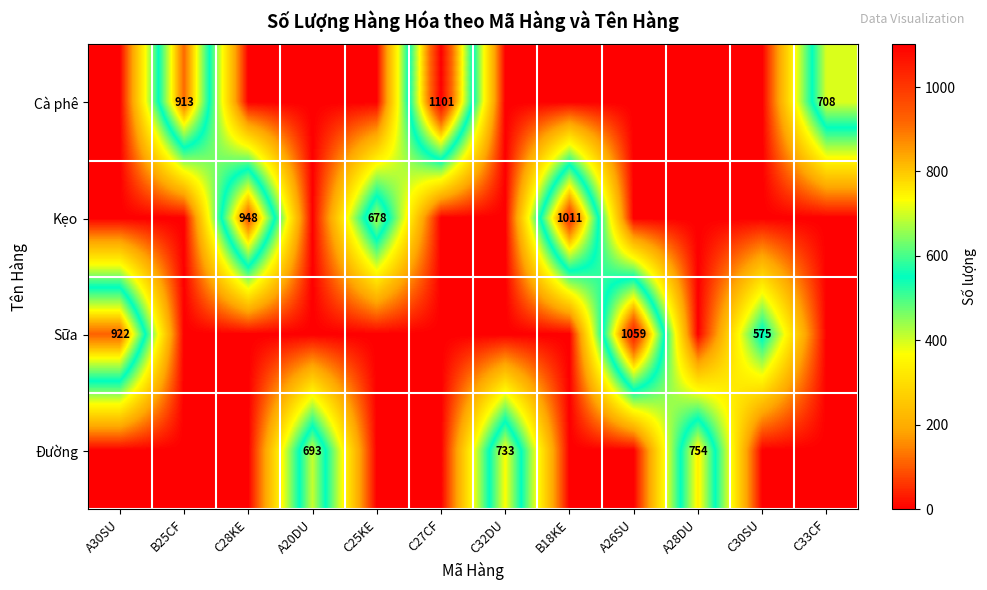

Reading right to left, what are all the values shown in this chart?

row_0: C33CF=708	C30SU=0	A28DU=0	A26SU=0	B18KE=0	C32DU=0	C27CF=1101	C25KE=0	A20DU=0	C28KE=0	B25CF=913	A30SU=0
row_1: C33CF=0	C30SU=0	A28DU=0	A26SU=0	B18KE=1011	C32DU=0	C27CF=0	C25KE=678	A20DU=0	C28KE=948	B25CF=0	A30SU=0
row_2: C33CF=0	C30SU=575	A28DU=0	A26SU=1059	B18KE=0	C32DU=0	C27CF=0	C25KE=0	A20DU=0	C28KE=0	B25CF=0	A30SU=922
row_3: C33CF=0	C30SU=0	A28DU=754	A26SU=0	B18KE=0	C32DU=733	C27CF=0	C25KE=0	A20DU=693	C28KE=0	B25CF=0	A30SU=0